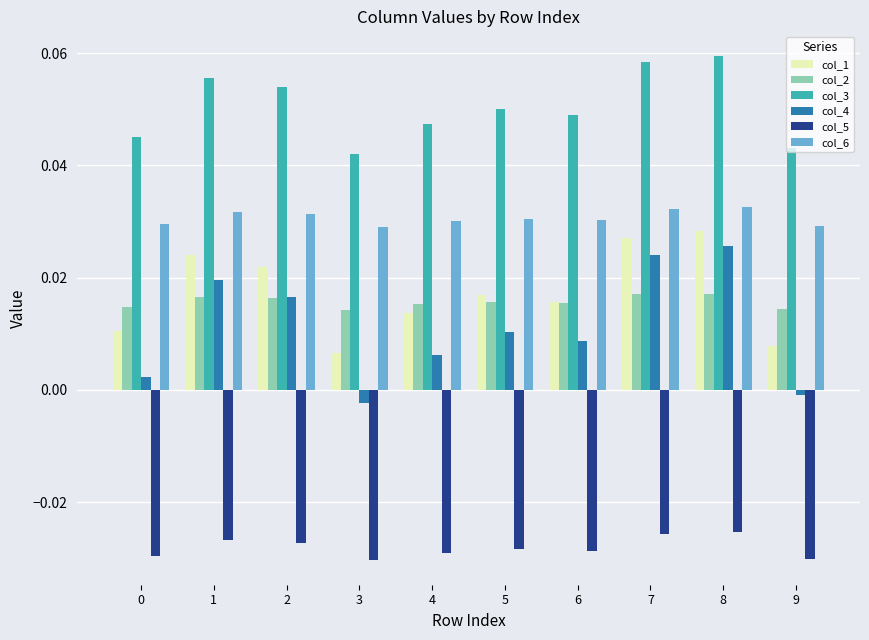

True or false: col_3 has a value of 0.0 at 7.

False